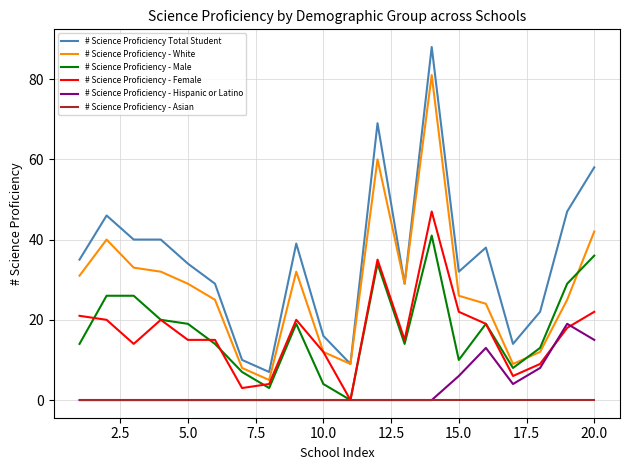

Which series has the widest spread of values?

# Science Proficiency Total Student